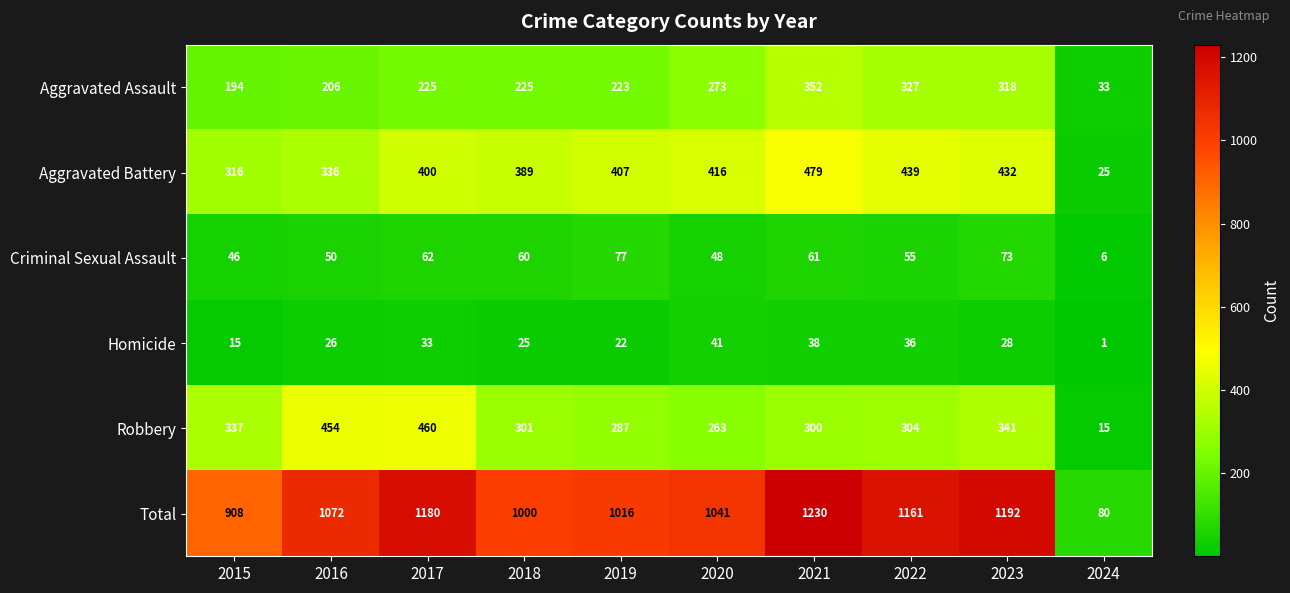

Which series has the largest total across all categories?

Total